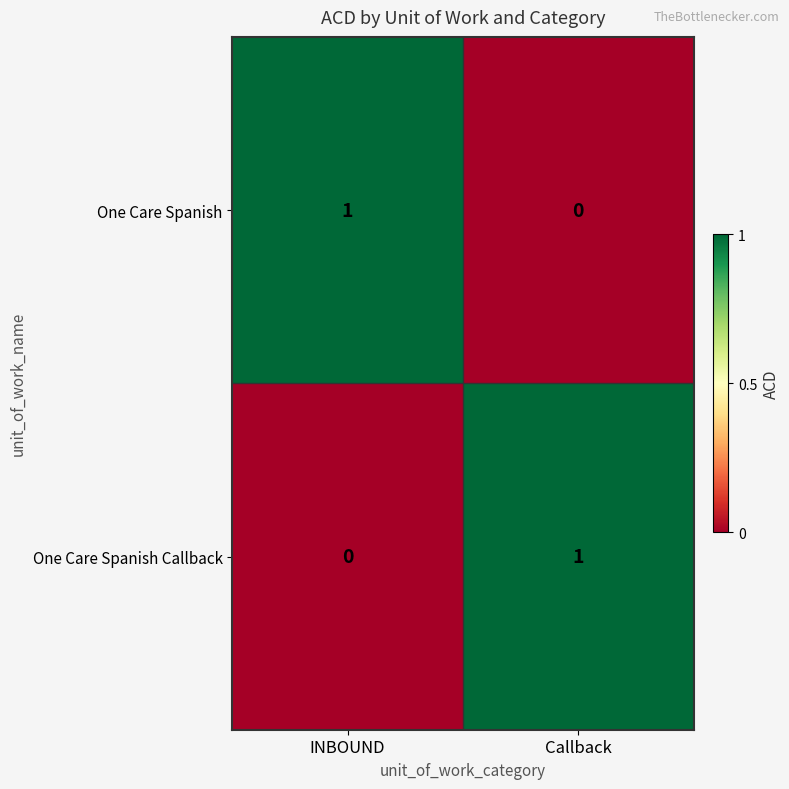

At which label is One Care Spanish Callback closest to 0?

INBOUND